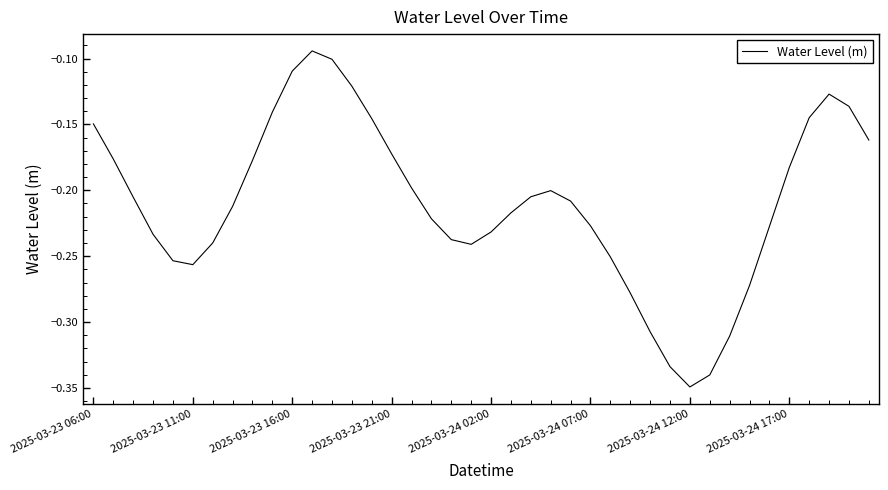

What is the difference between the maximum and minimum values?

0.3